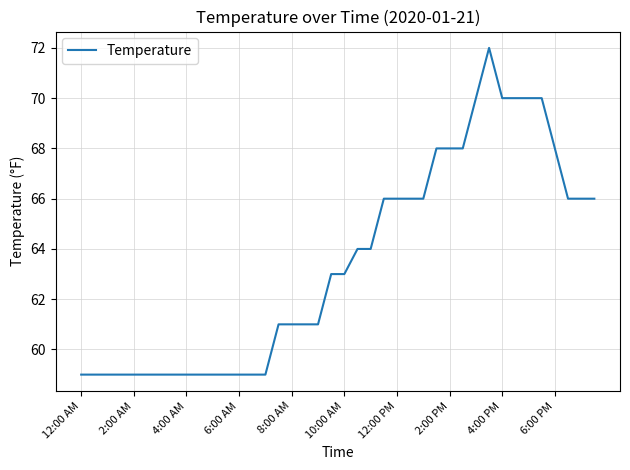

What is the difference between the maximum and minimum values?

13